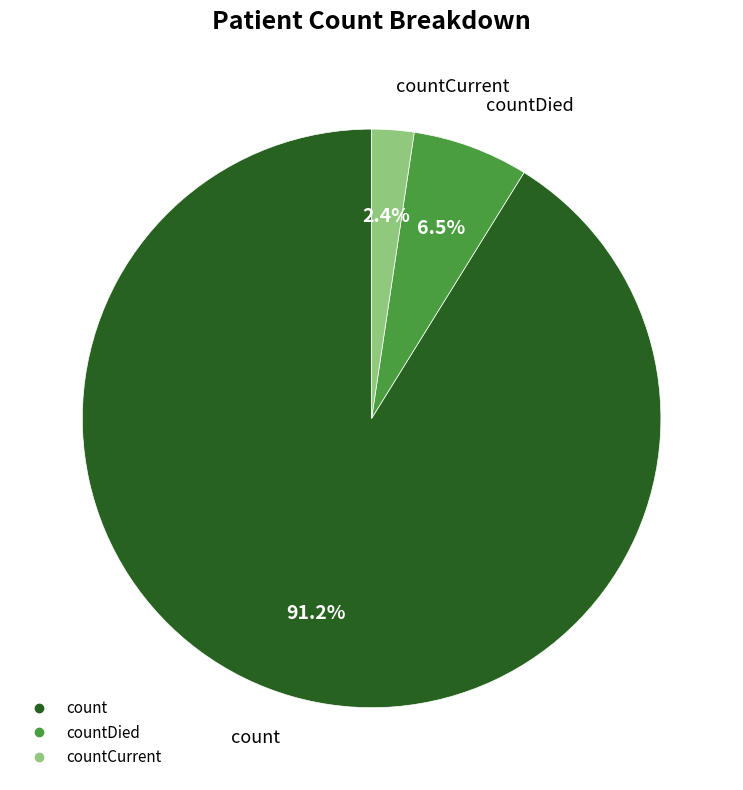

How many slices are in this pie chart?

3